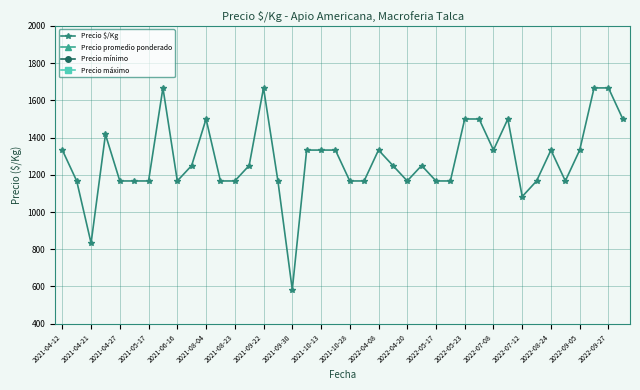

Which series has the largest range (max minus min)?

Precio promedio ponderado